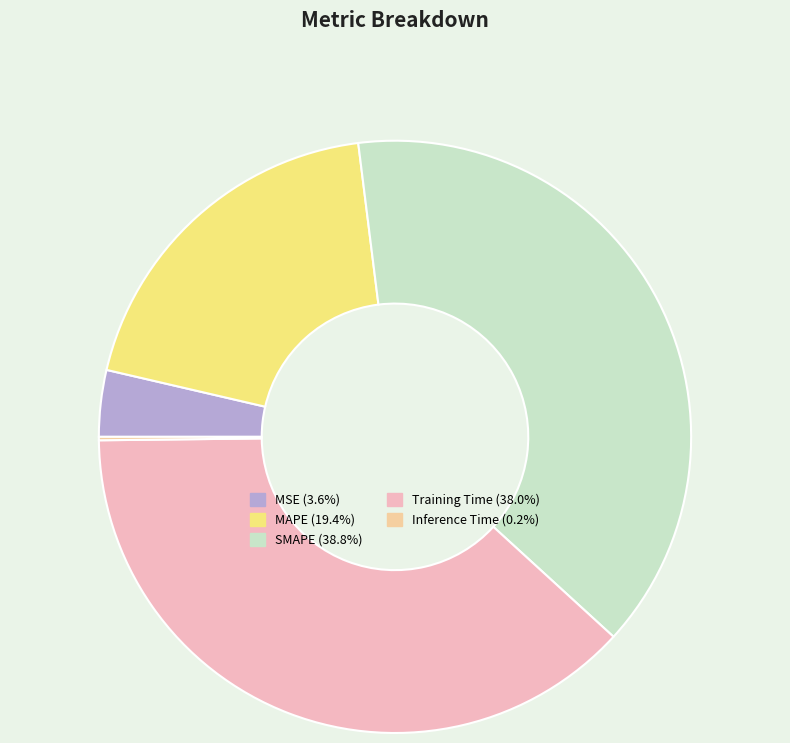

Is the sum of SMAPE (38.8%) and MAPE (19.4%) greater than half?

Yes